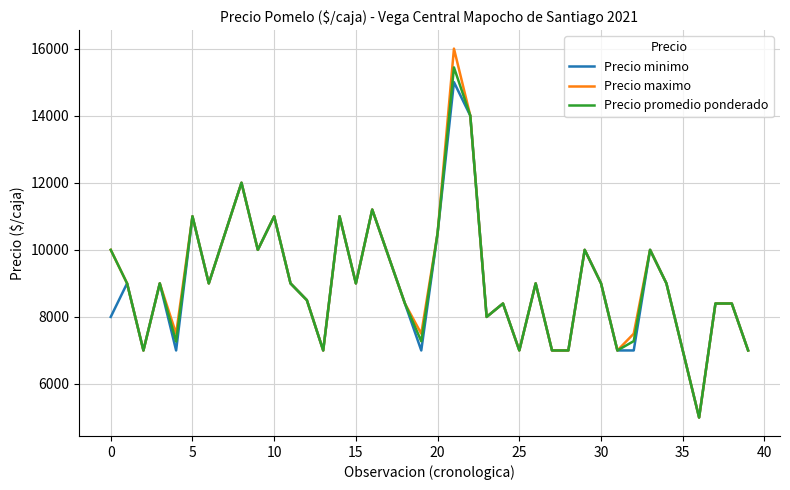

How many categories are shown in the chart?

40